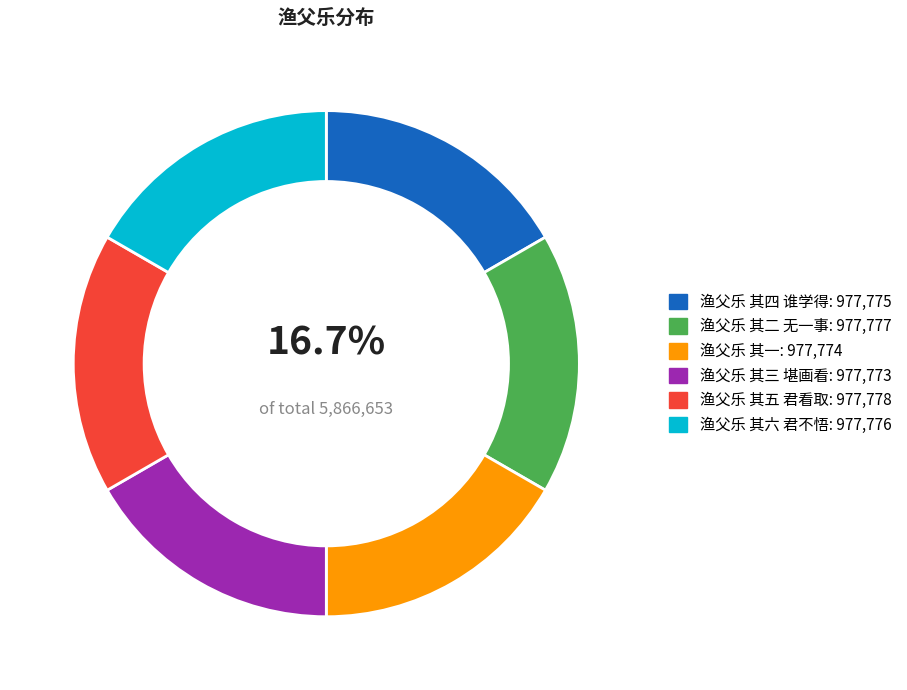

Is there any slice that represents more than half of the pie?

No